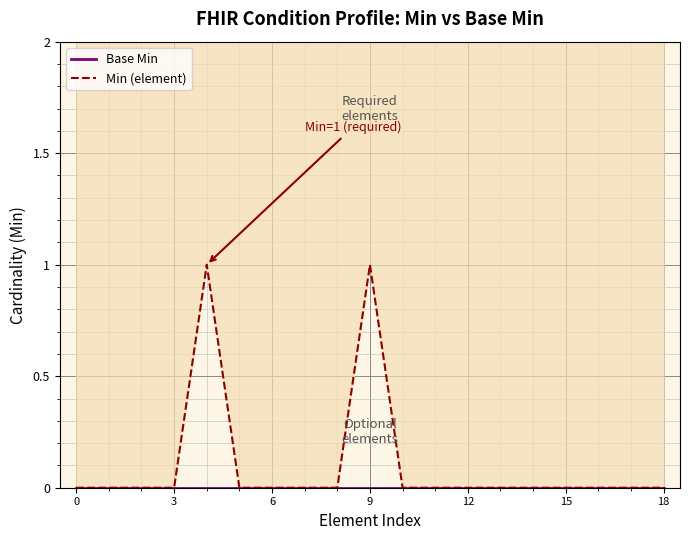

What are all the series names shown in the legend?

Base Min, Min (element)